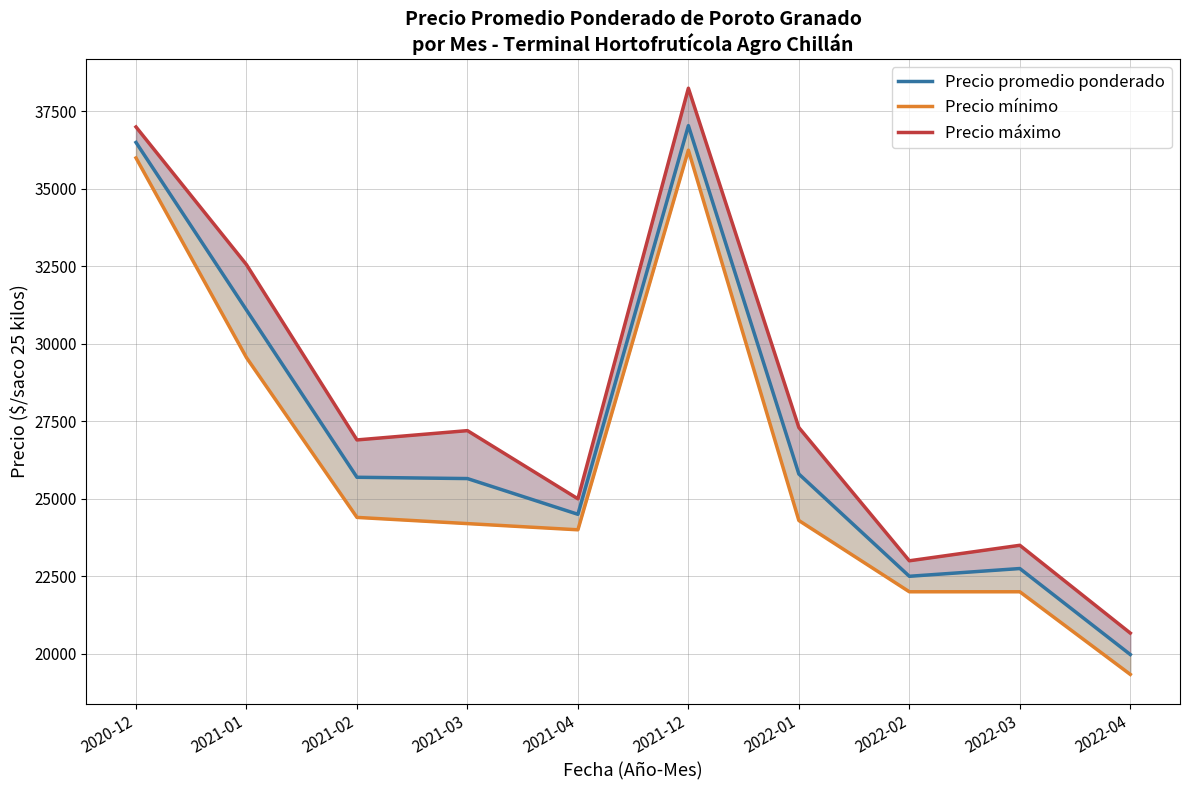

Is the value of Precio promedio ponderado at 2021-12 greater than the value of Precio mínimo at 2021-03?

Yes